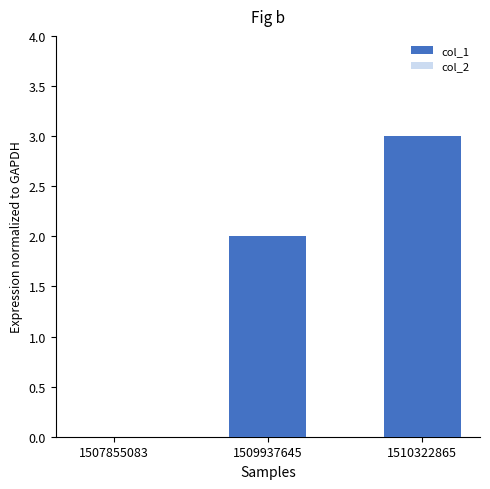

Which category has the highest value across all series?

1510322865